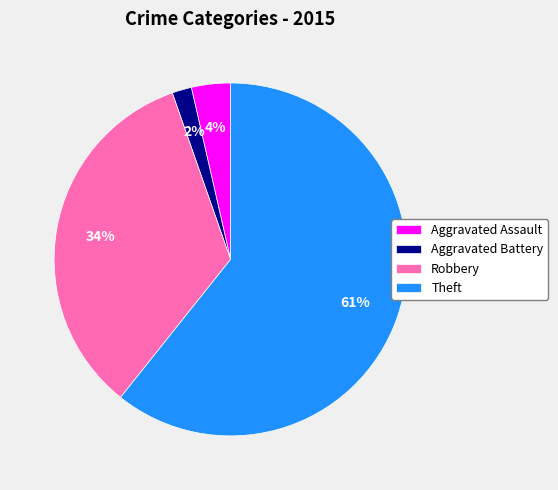

Which category has the biggest portion of the pie?

Theft